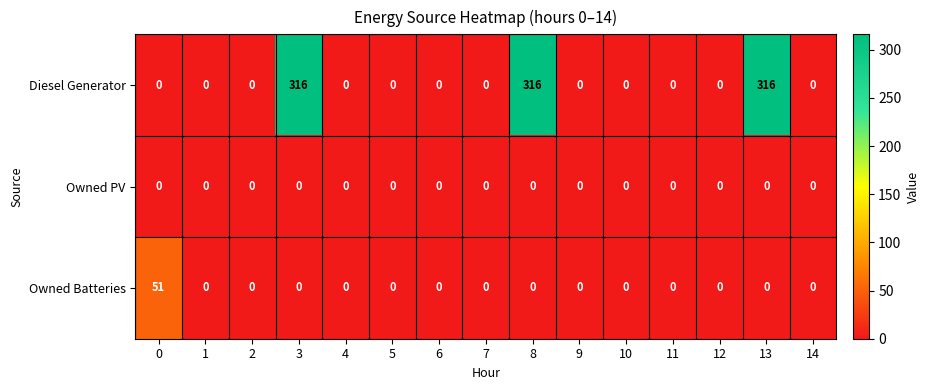

The value of Diesel Generator at 11 is -160. True or false?

False